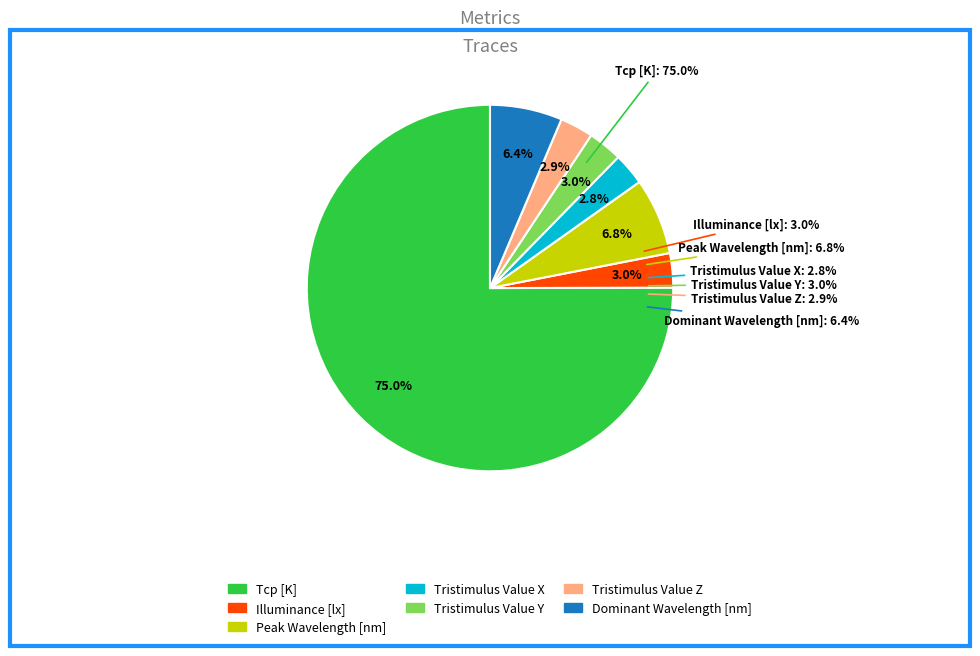

Which category accounts for the majority?

Tcp [K]